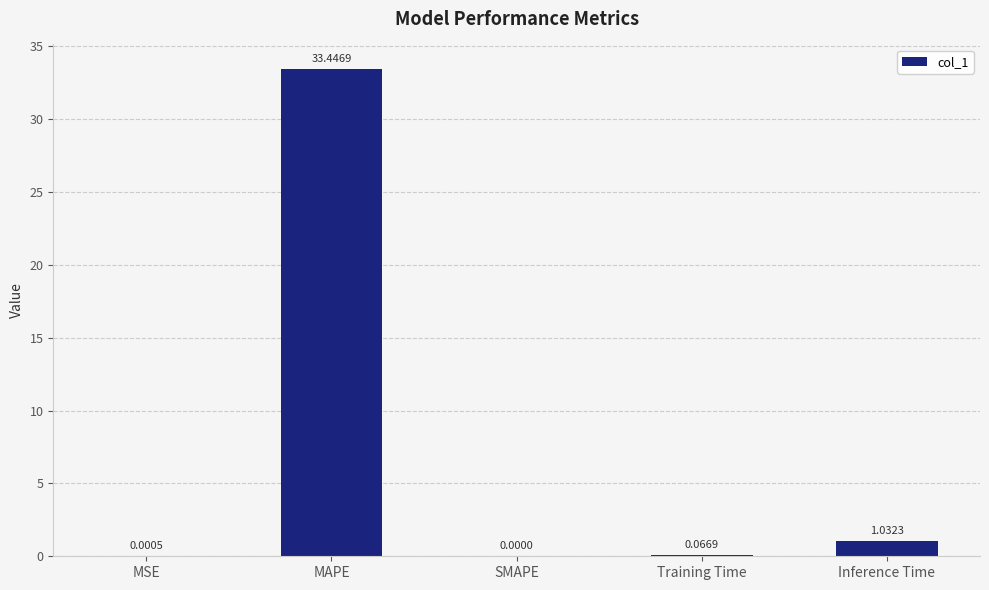

What is the change in value from MSE to Inference Time?

+1.0